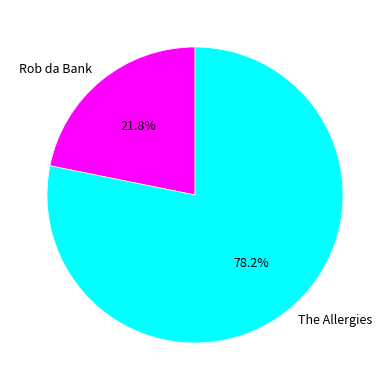

To the nearest percent, what is the difference between the largest and smallest slice percentages?

56%